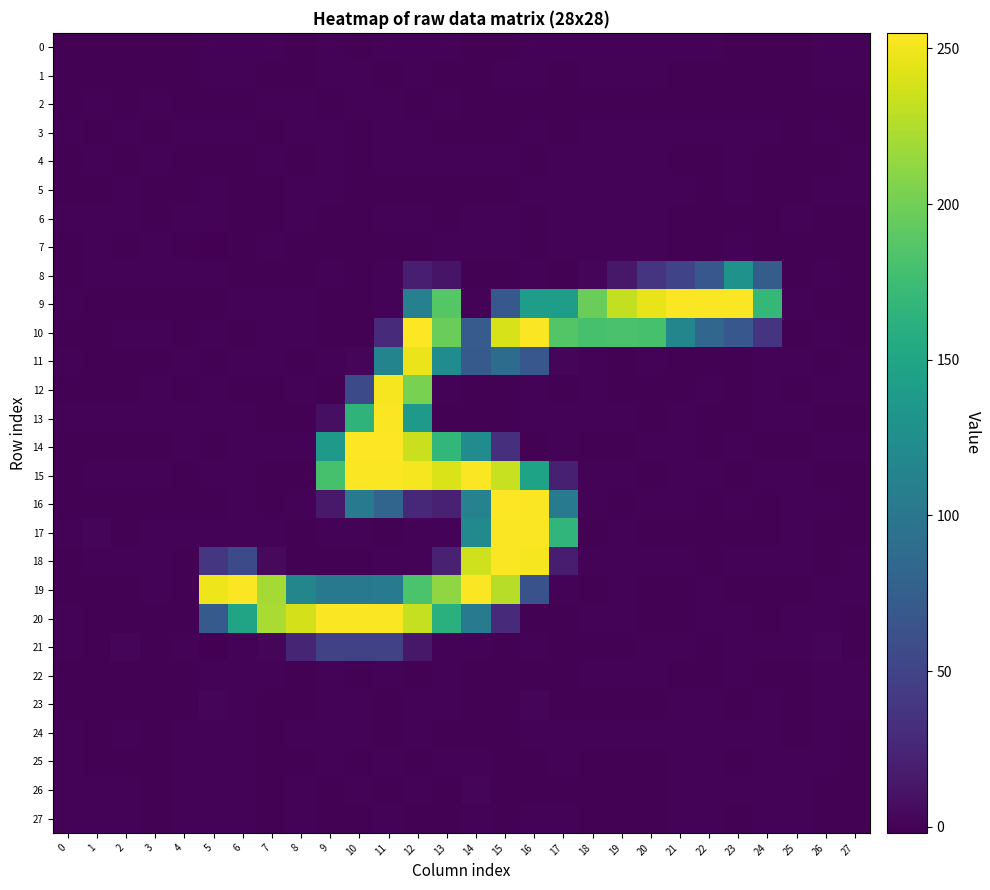

Which series has the largest range (max minus min)?

14